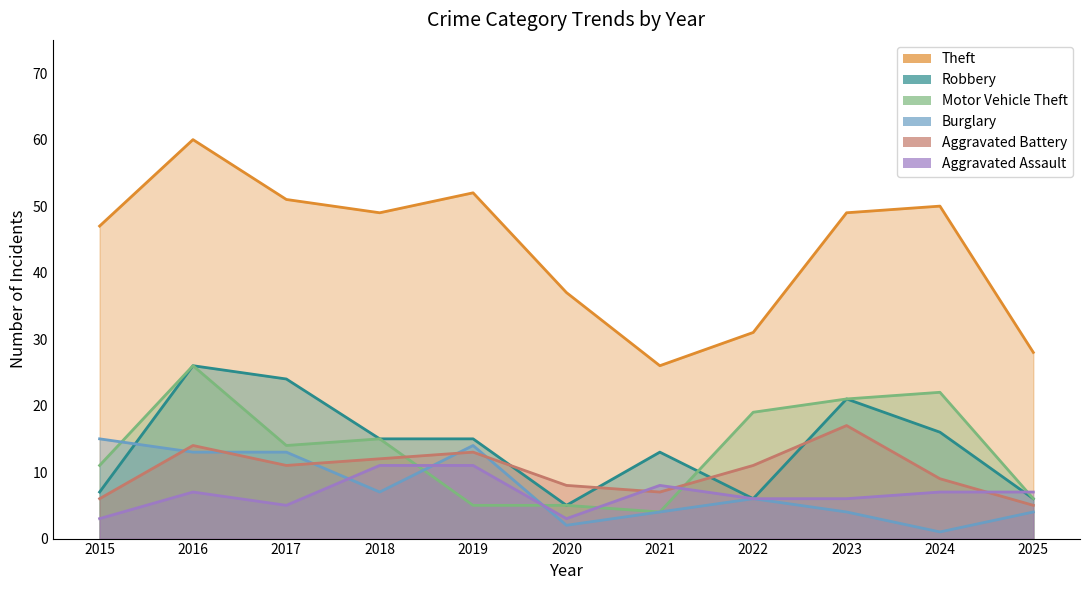

How many lines are shown in the chart?

6